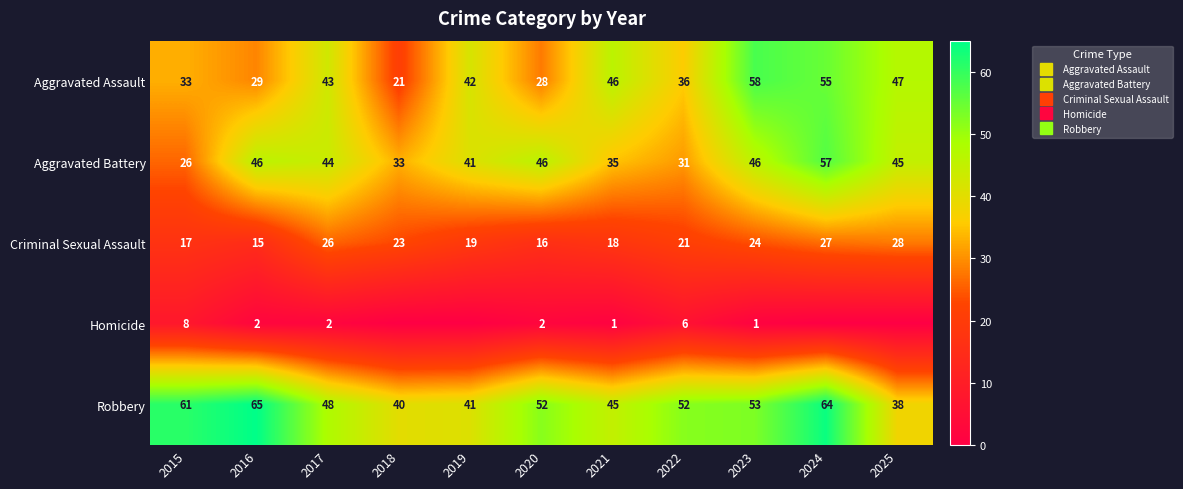

Is the value of Aggravated Assault at 2021 greater than the value of Criminal Sexual Assault at 2025?

Yes